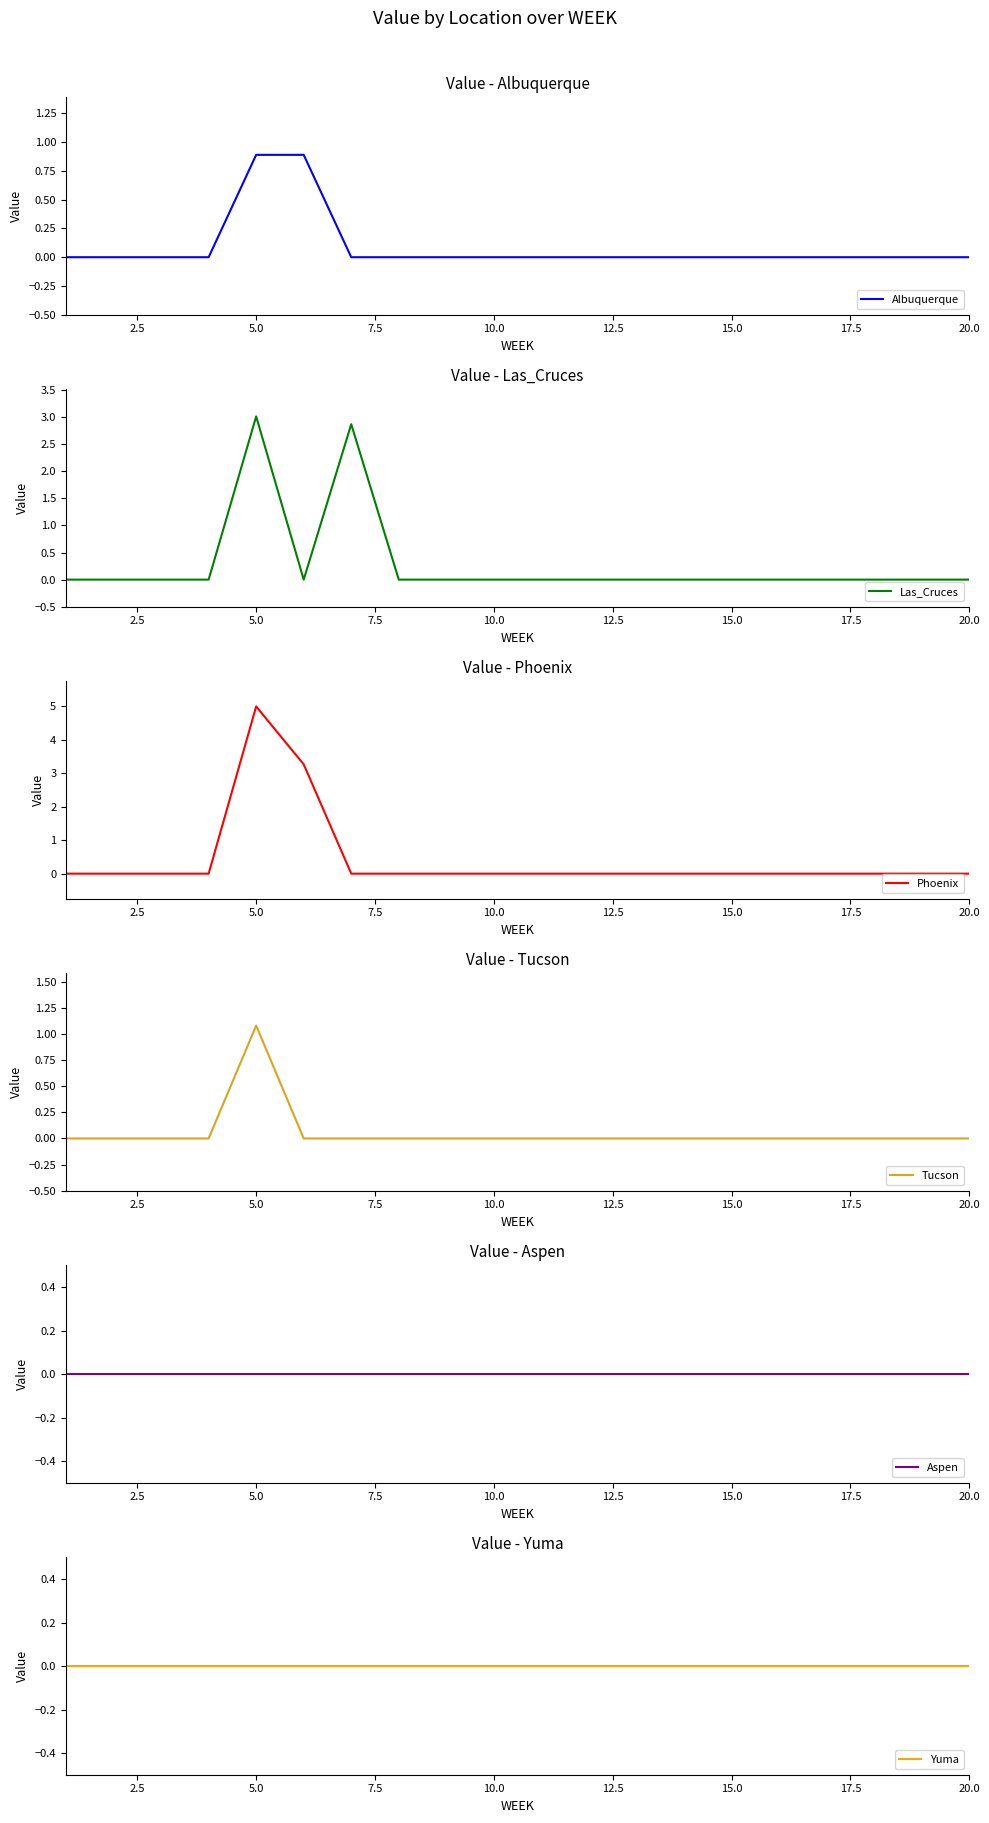

Which series has the largest total across all categories?

Phoenix